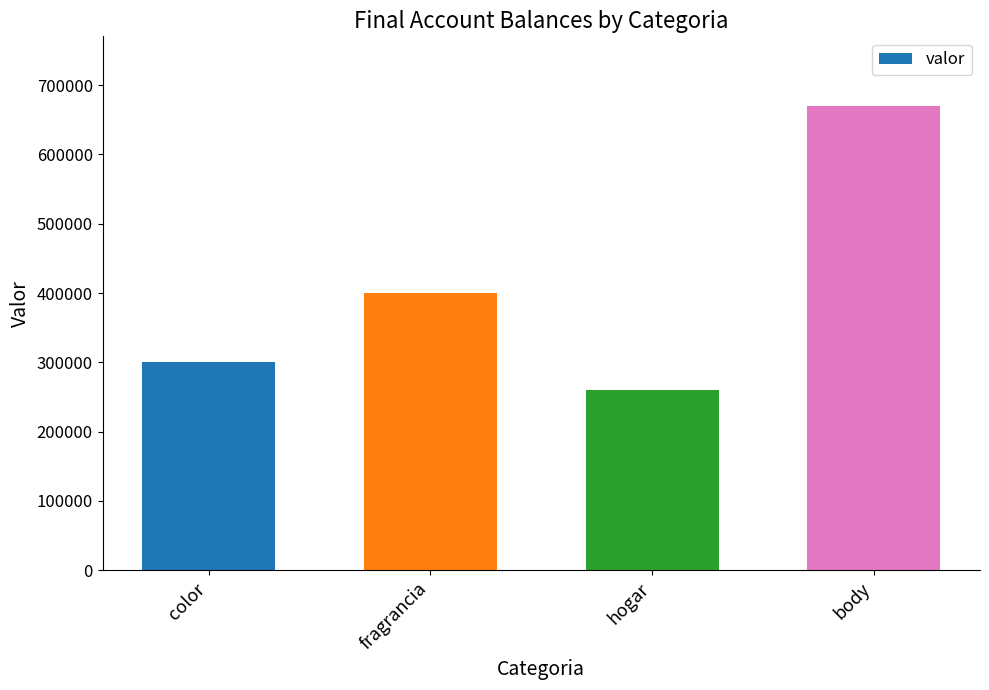

What is the sum of the values at hogar and body?

929999